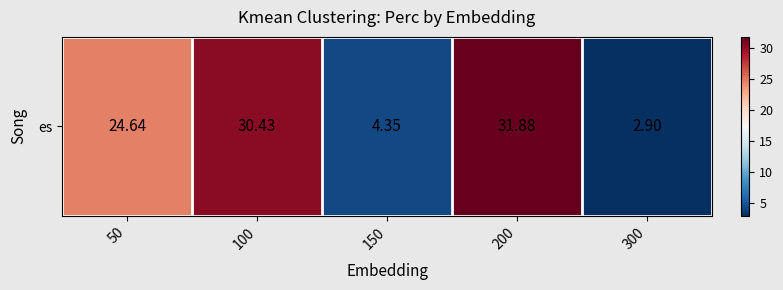

Where is the data nearest to the value 17?

50